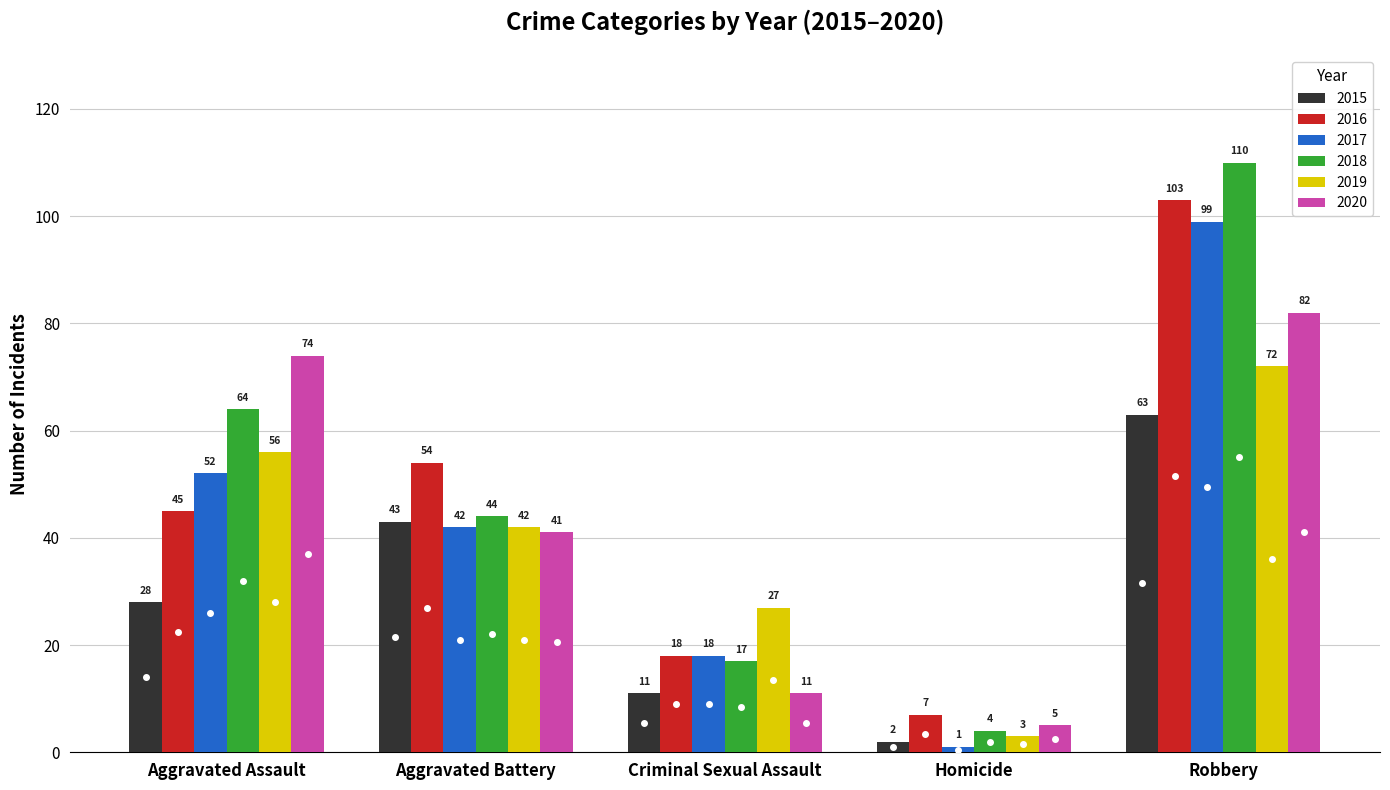

What are all the series names shown in the legend?

2015, 2016, 2017, 2018, 2019, 2020